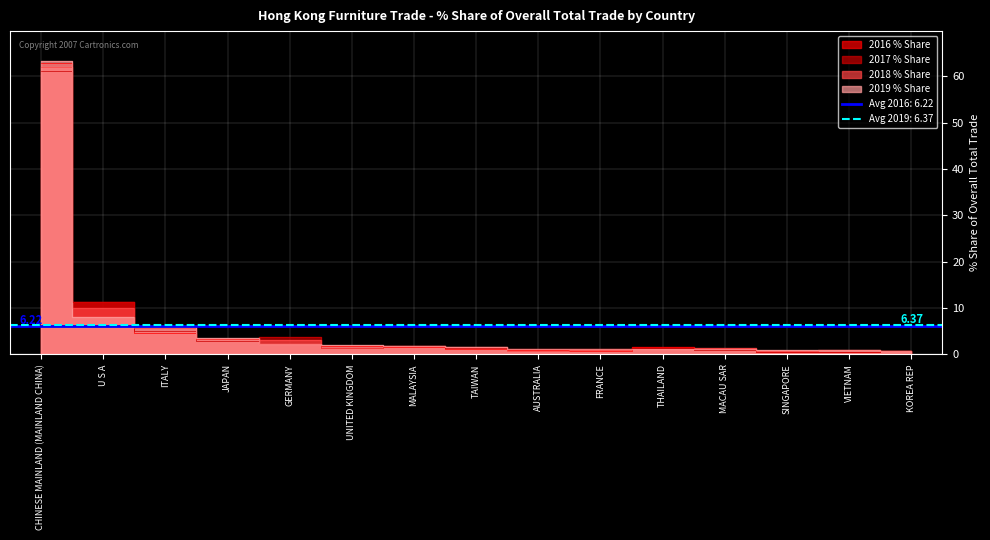

How many series are shown in this chart?

4